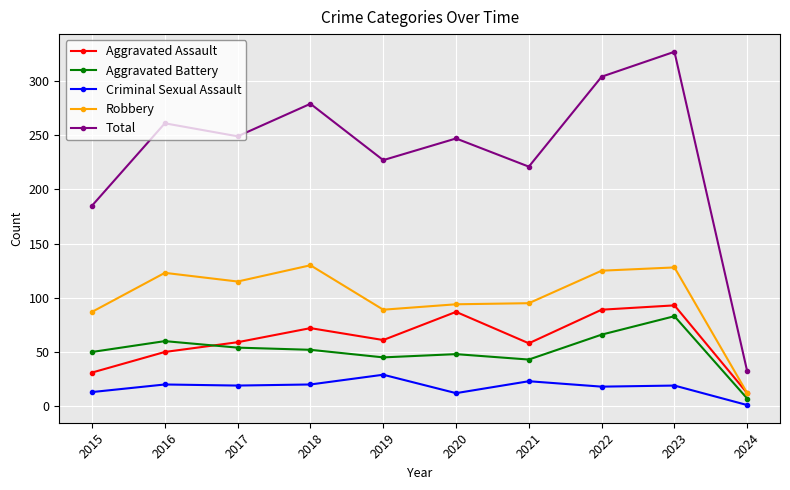

True or false: Aggravated Battery has more than 1 interior local peaks.

True